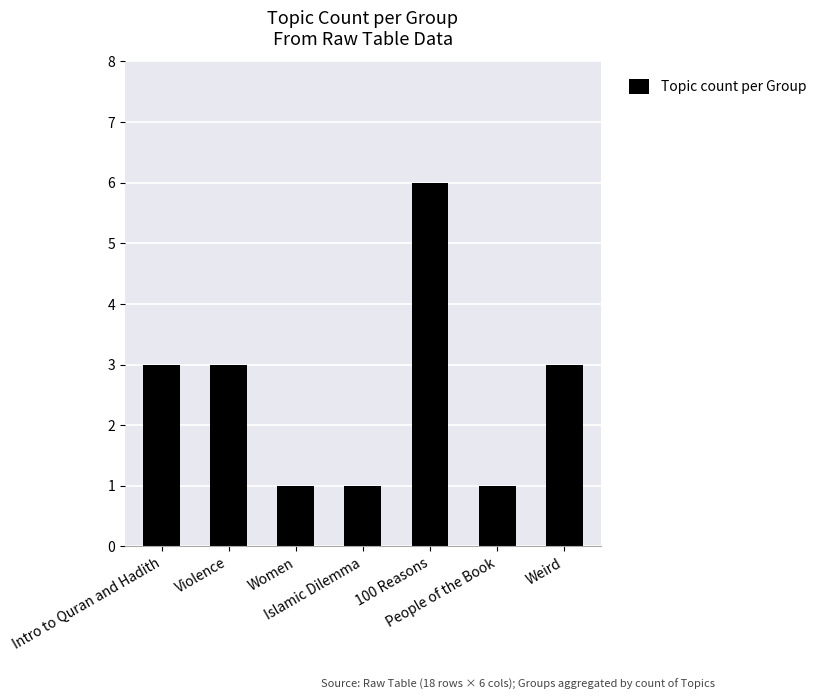

What is the average value?

3